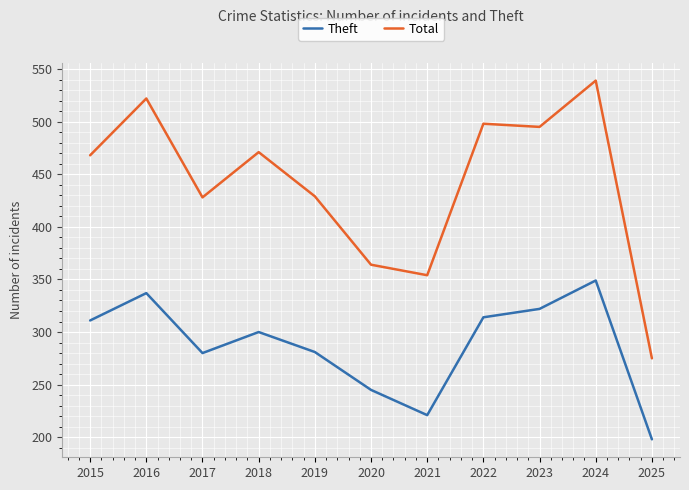

At which label does Theft reach its peak?

2024